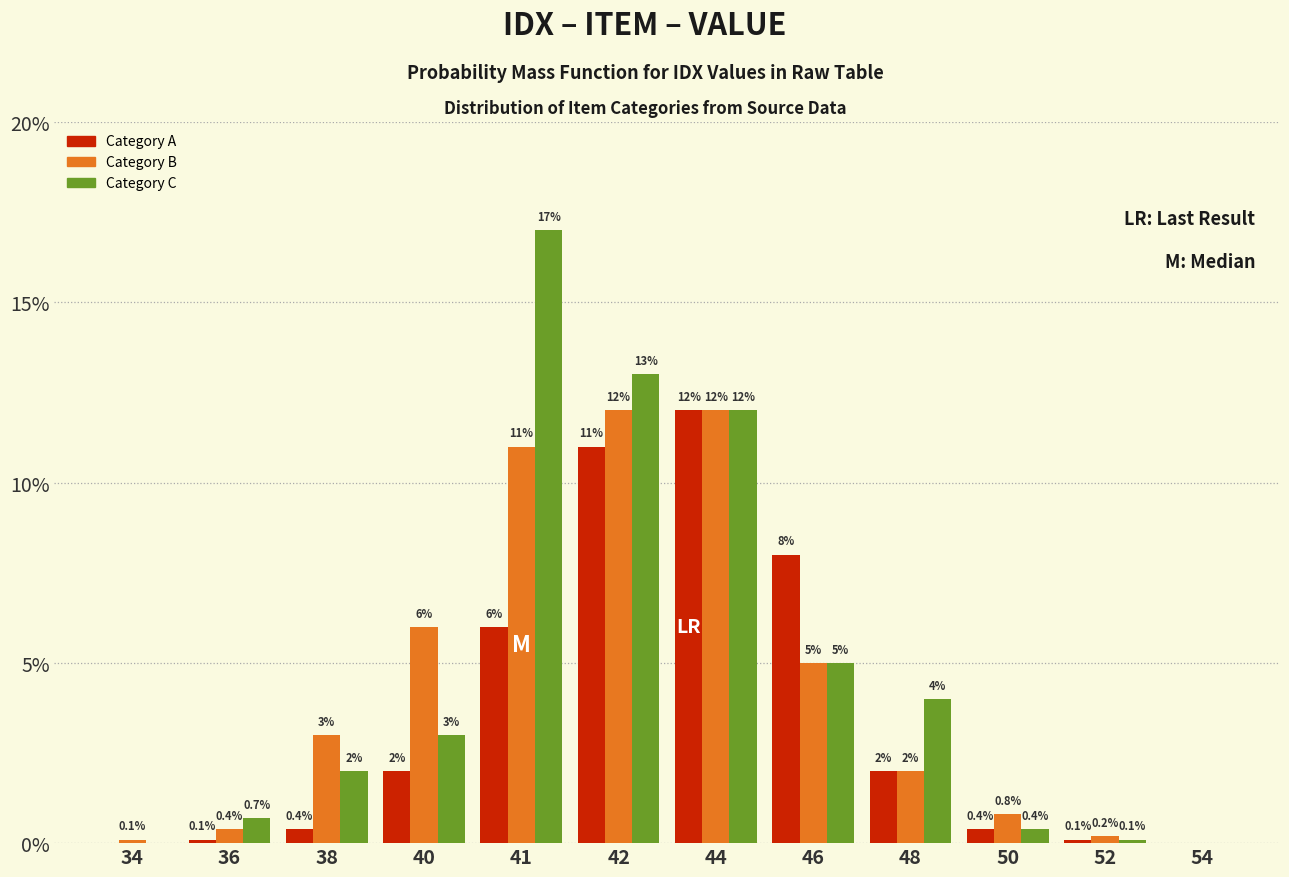

Reading left to right, list all the values displayed in this chart.

Category A: 34=0.0	36=0.1	38=0.4	40=2.0	41=6.0	42=11.0	44=12.0	46=8.0	48=2.0	50=0.4	52=0.1	54=0.0
Category B: 34=0.1	36=0.4	38=3.0	40=6.0	41=11.0	42=12.0	44=12.0	46=5.0	48=2.0	50=0.8	52=0.2	54=0.0
Category C: 34=0.0	36=0.7	38=2.0	40=3.0	41=17.0	42=13.0	44=12.0	46=5.0	48=4.0	50=0.4	52=0.1	54=0.0